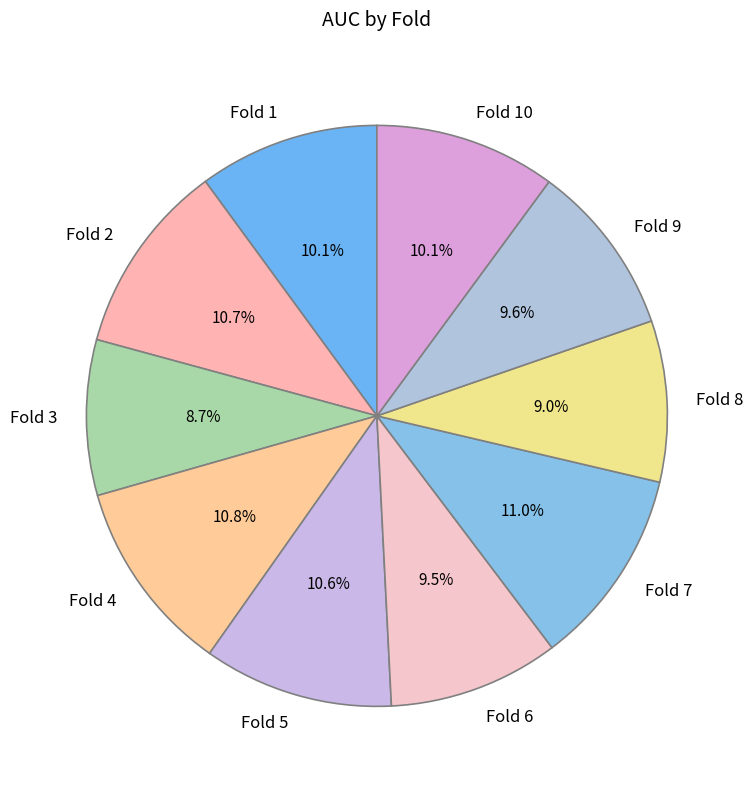

Does Fold 6 account for over 50% of the chart?

No